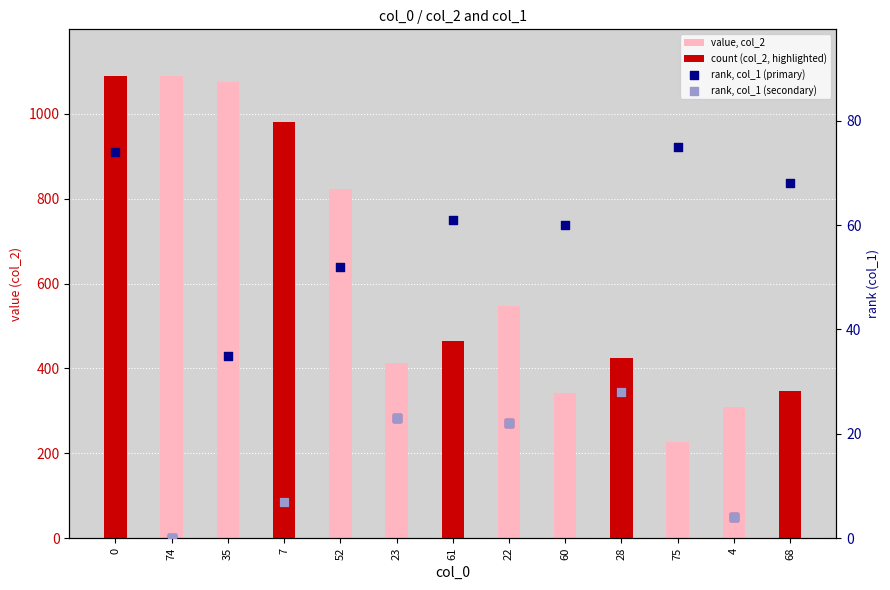

Which series reaches the minimum Y coordinate?

col_1 (rank)